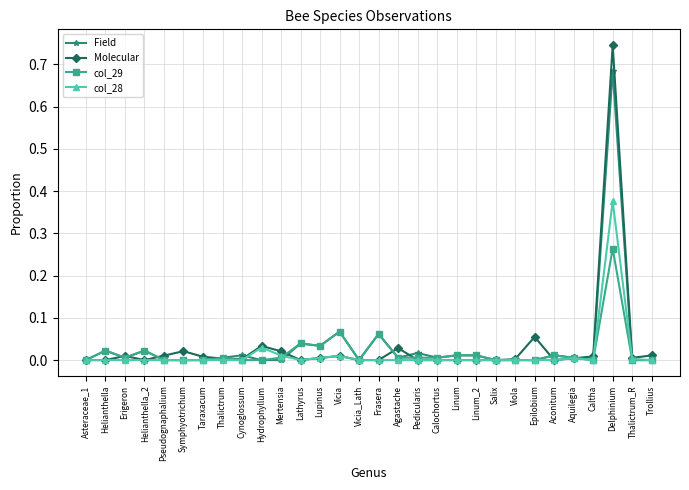

What position from the left is Vicia?

14